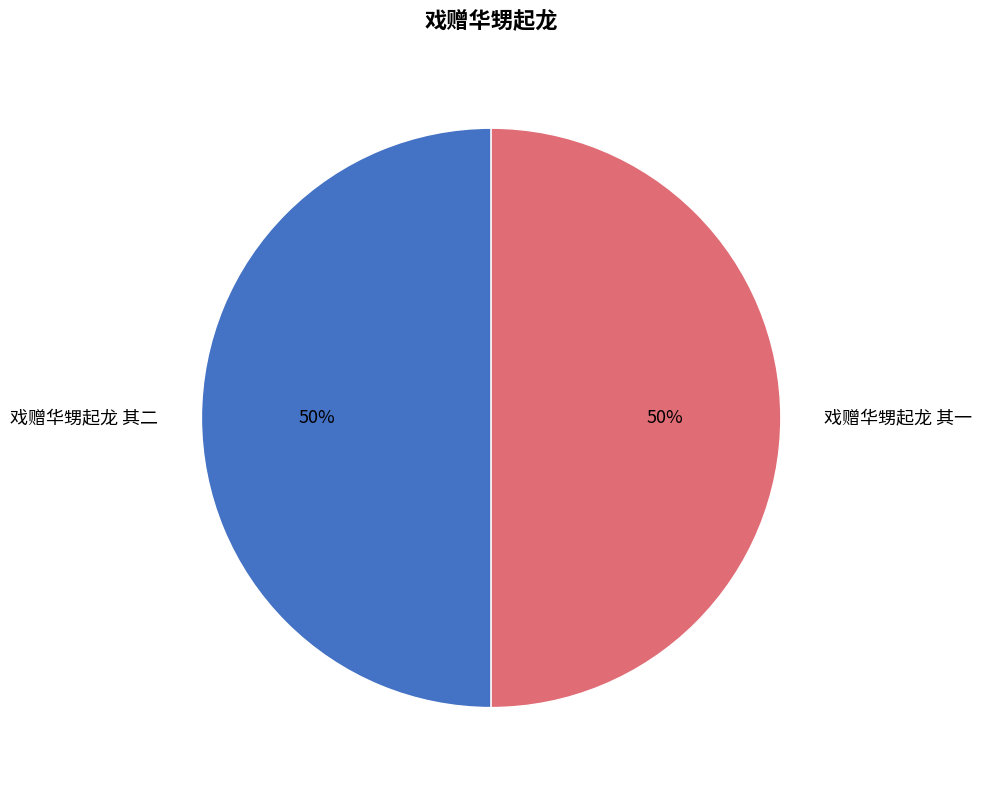

Is it true that 戏赠华甥起龙 其一 is 43% of the pie?

False